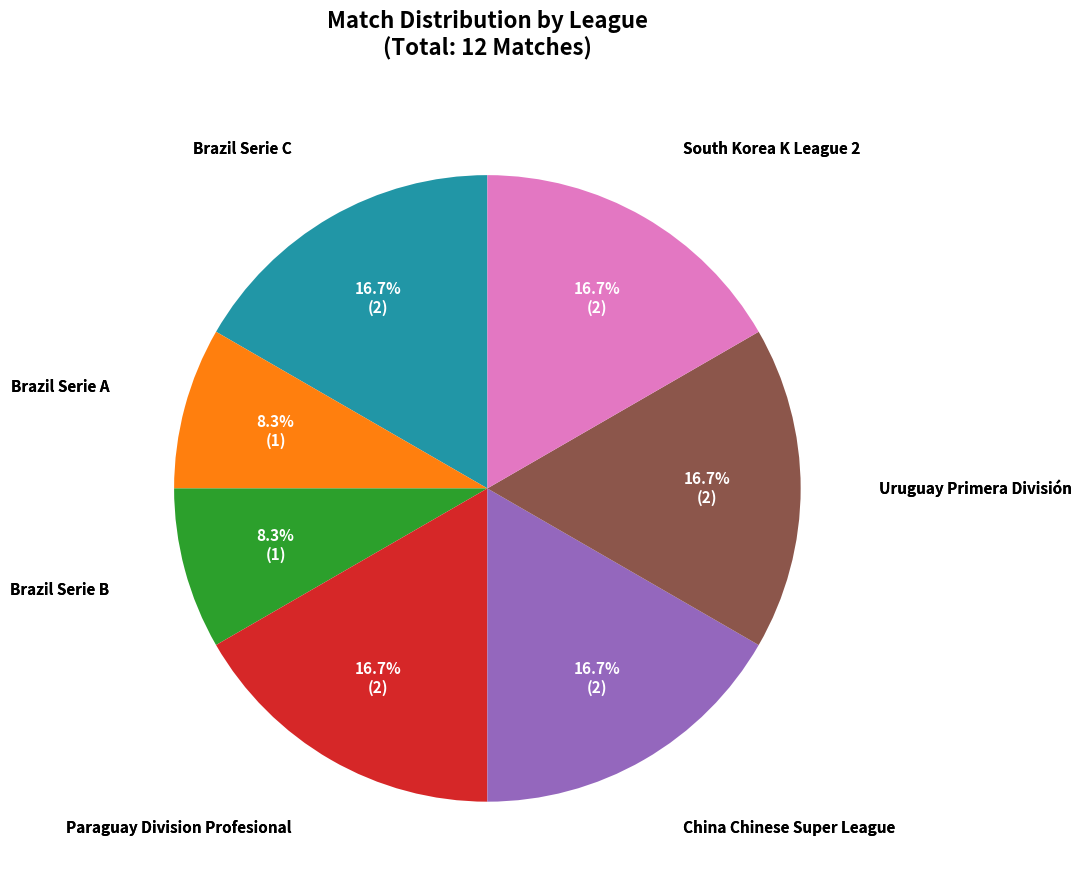

Is there a majority slice in this chart?

No